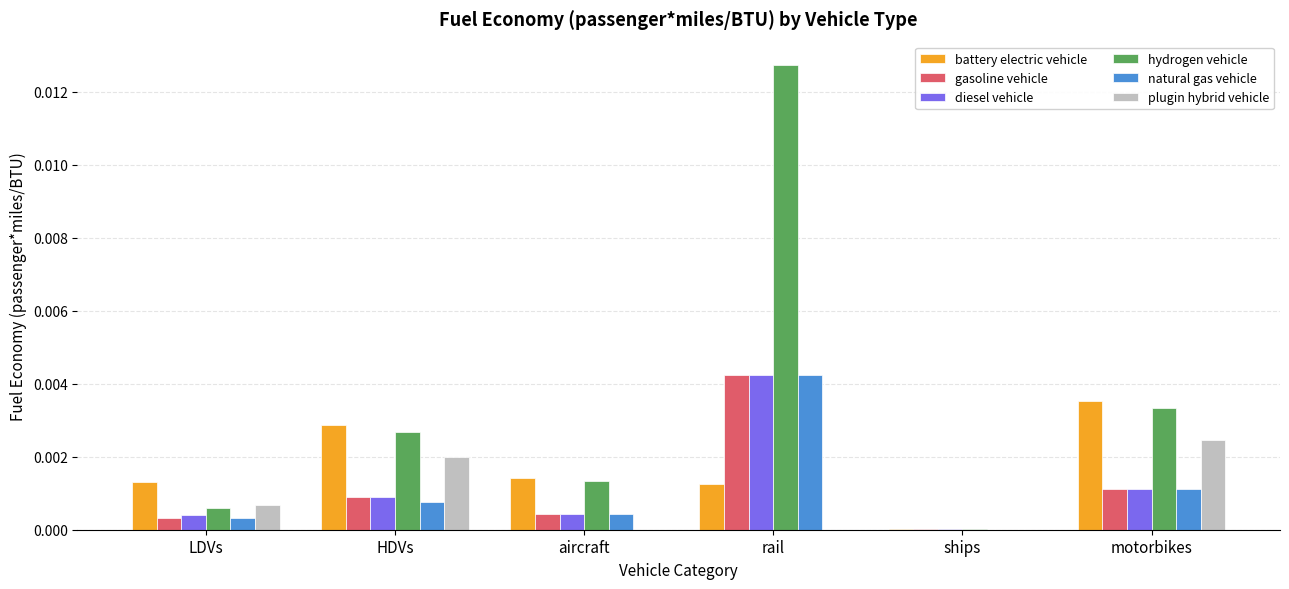

Which series changed the most between ships and motorbikes?

battery electric vehicle